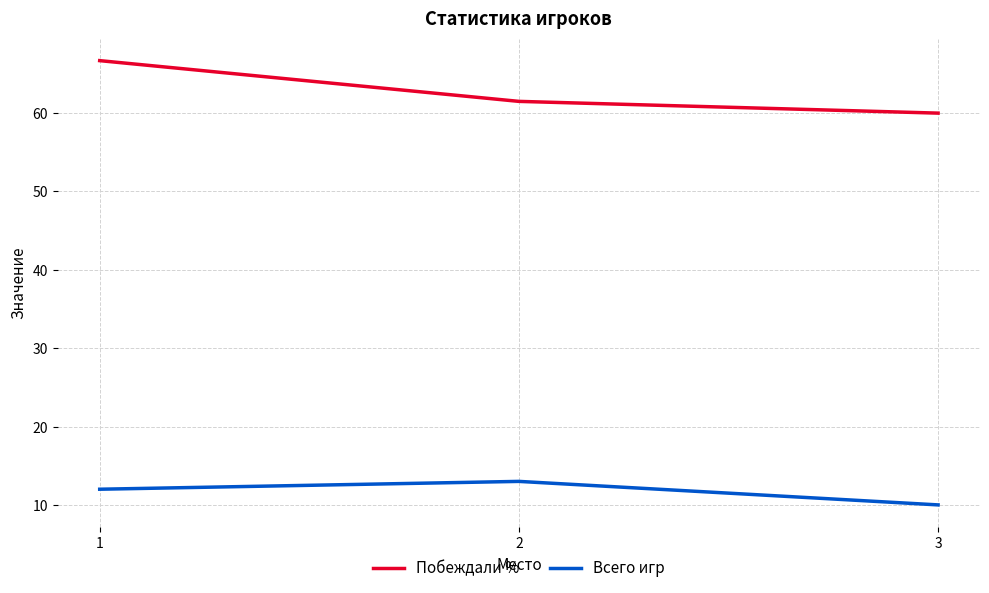

Is it true that Побеждали % equals 42.5 at 2?

False